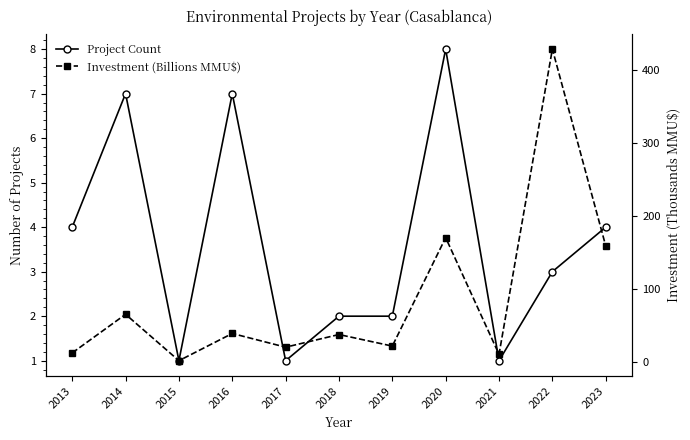

True or false: Project Count has more than 1 interior local peaks.

True